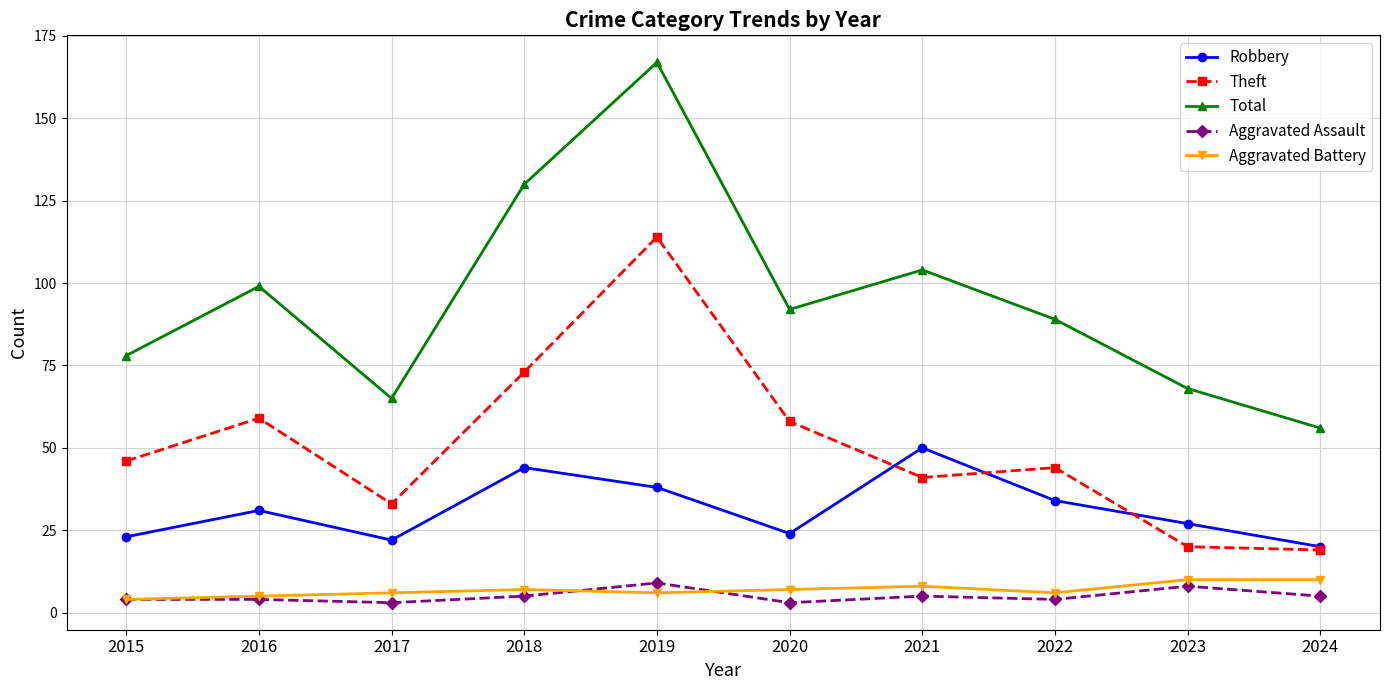

True or false: Robbery has more than 2 points higher than both neighbors.

True